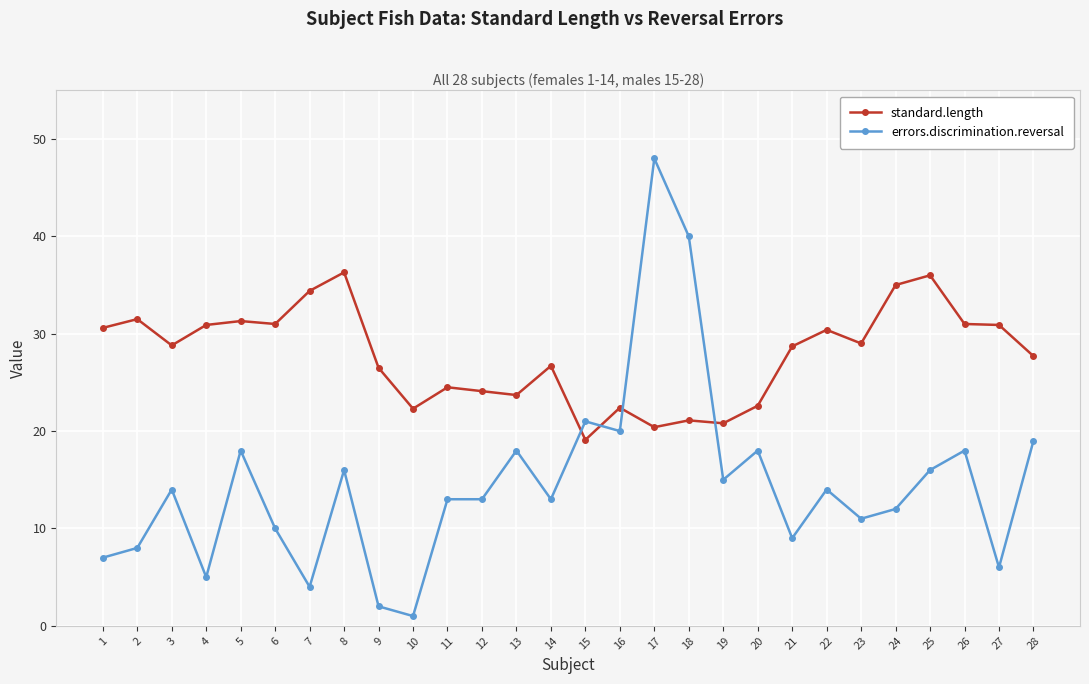

Is the value of errors.discrimination.reversal at 22 greater than the value of standard.length at 27?

No